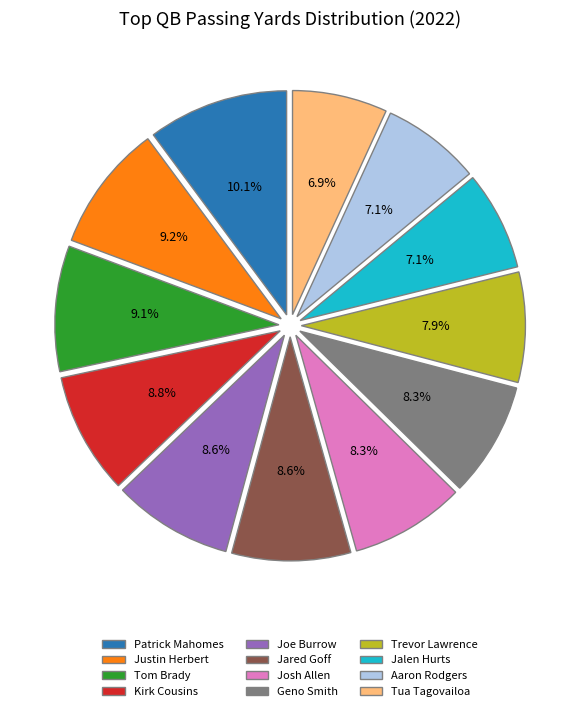

What portion of the pie excludes Aaron Rodgers?

92.9%